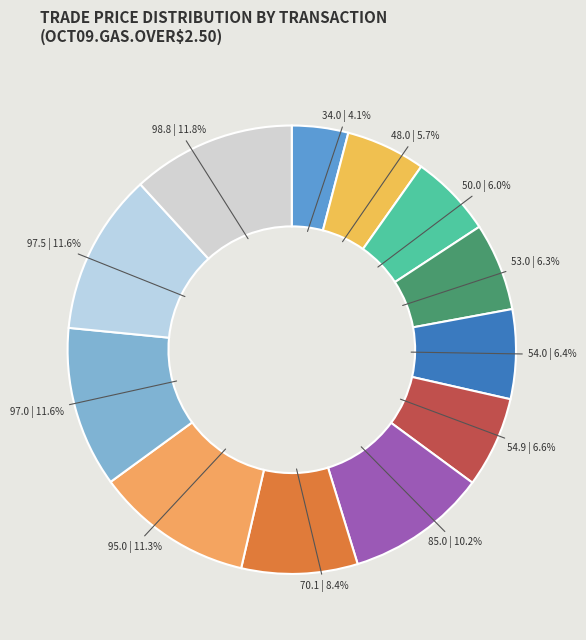

Count the number of slices in the pie.

12